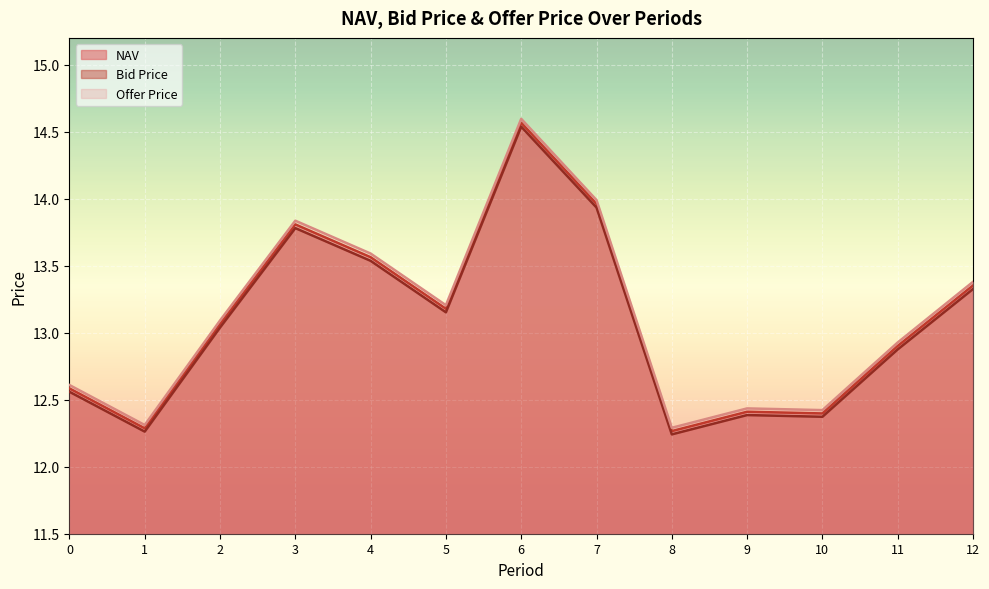

What is the difference between the maximum and second lowest values in the NAV series?

2.3